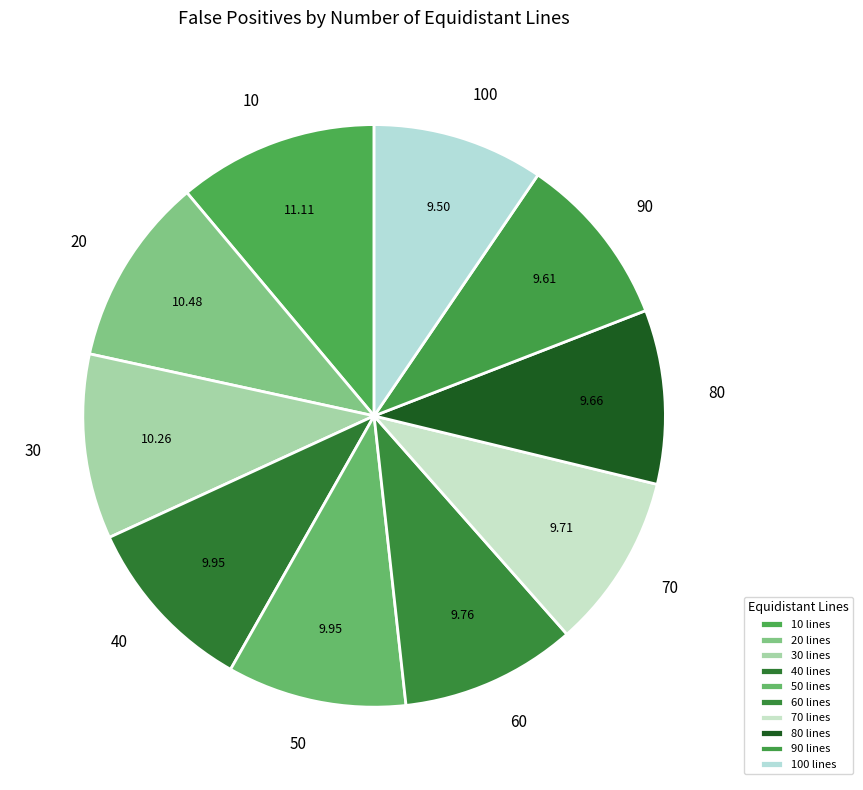

Does 80 represent more than half of the total?

No